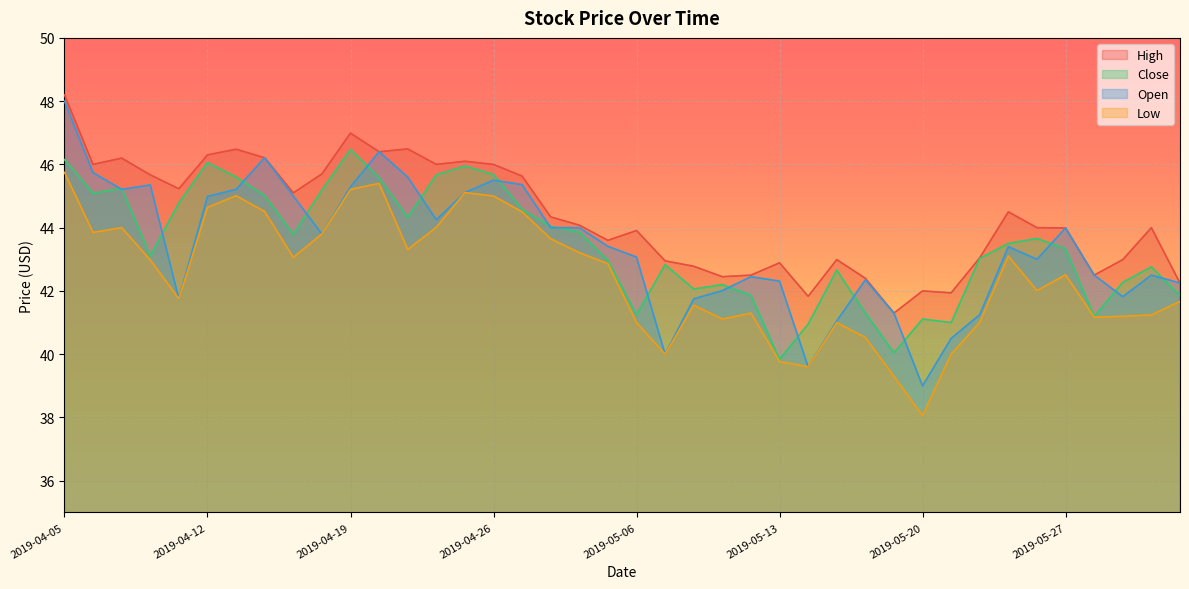

Is it true that Low equals 41.5 at 2019-05-08?

True